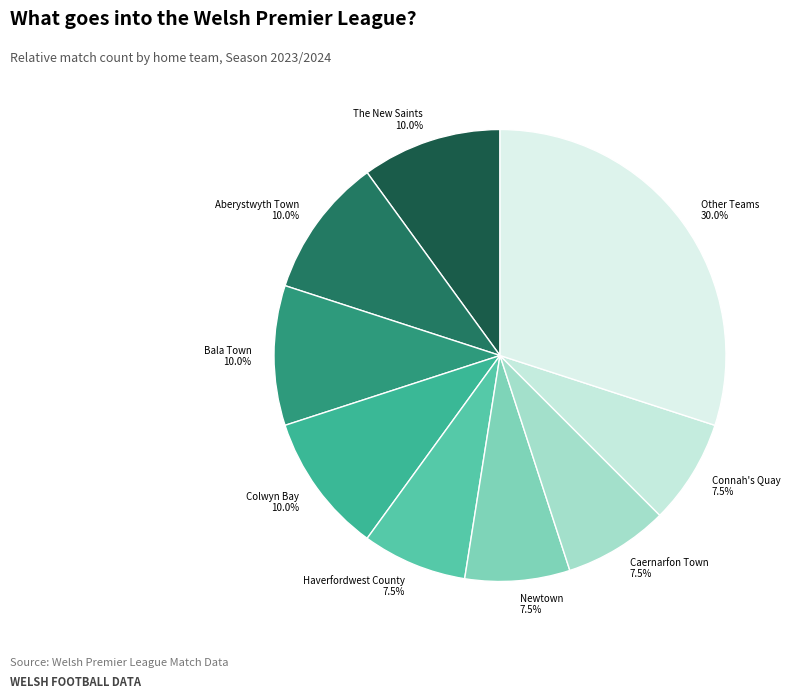

Approximately how many times larger is the value at Newtown 7.5% compared to Connah's Quay 7.5%?

1.0